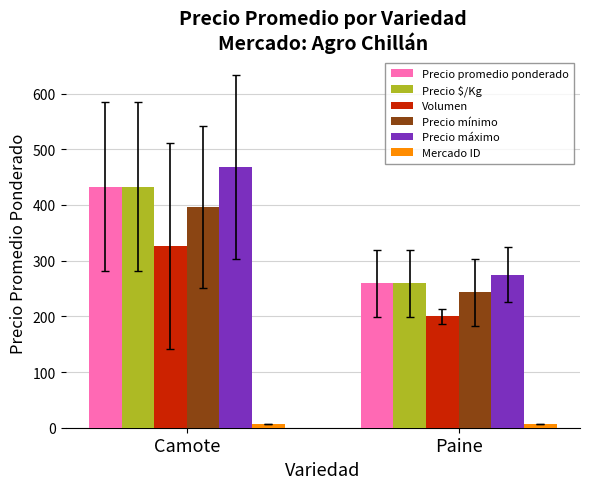

Which series has the largest range (max minus min)?

Precio máximo